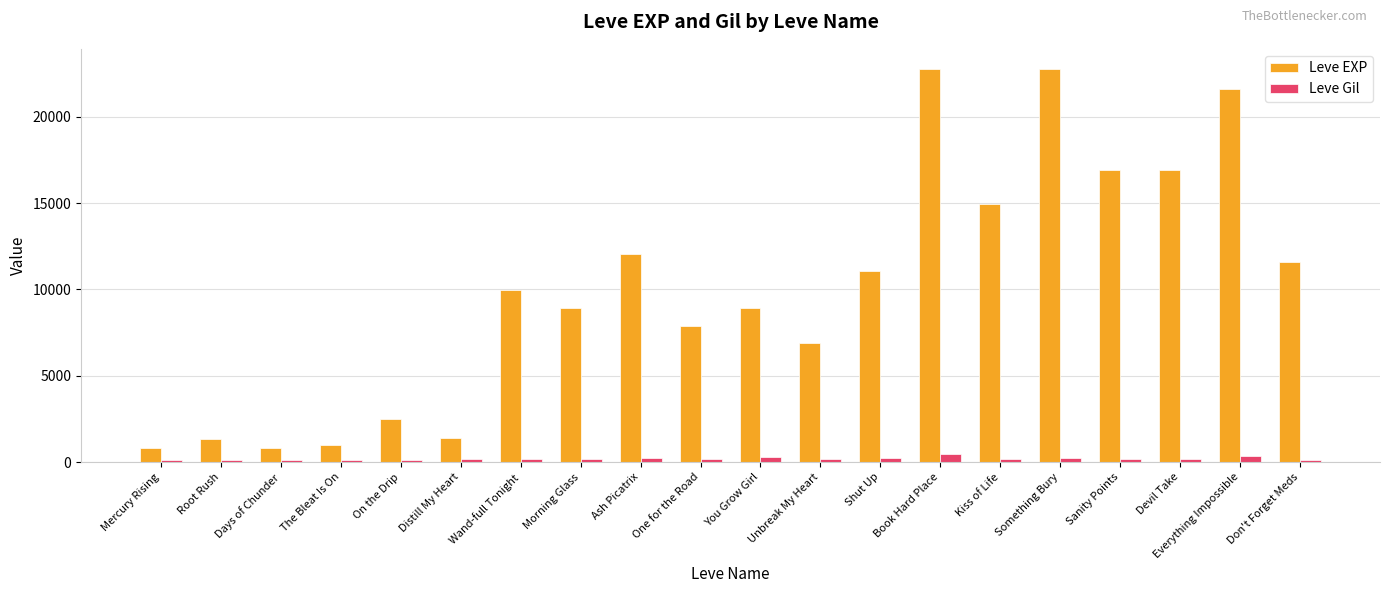

The Leve EXP series shows 595 at On the Drip. True or false?

False